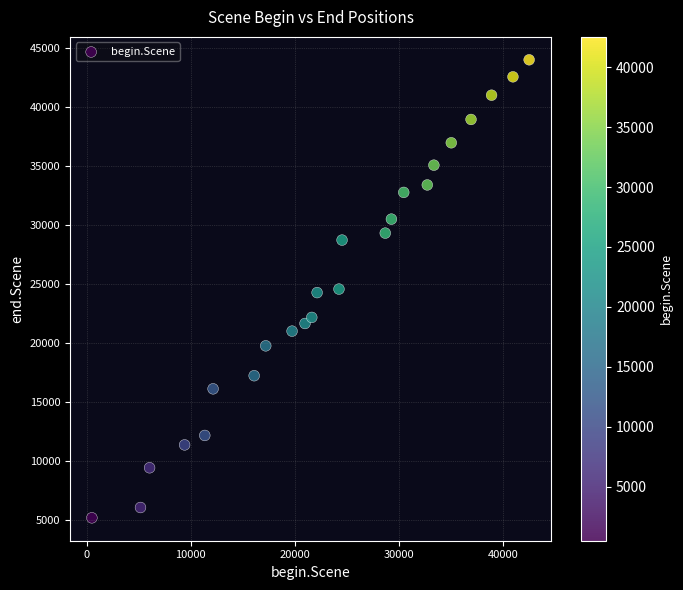

What is the range of Y values (max minus min)?

38809